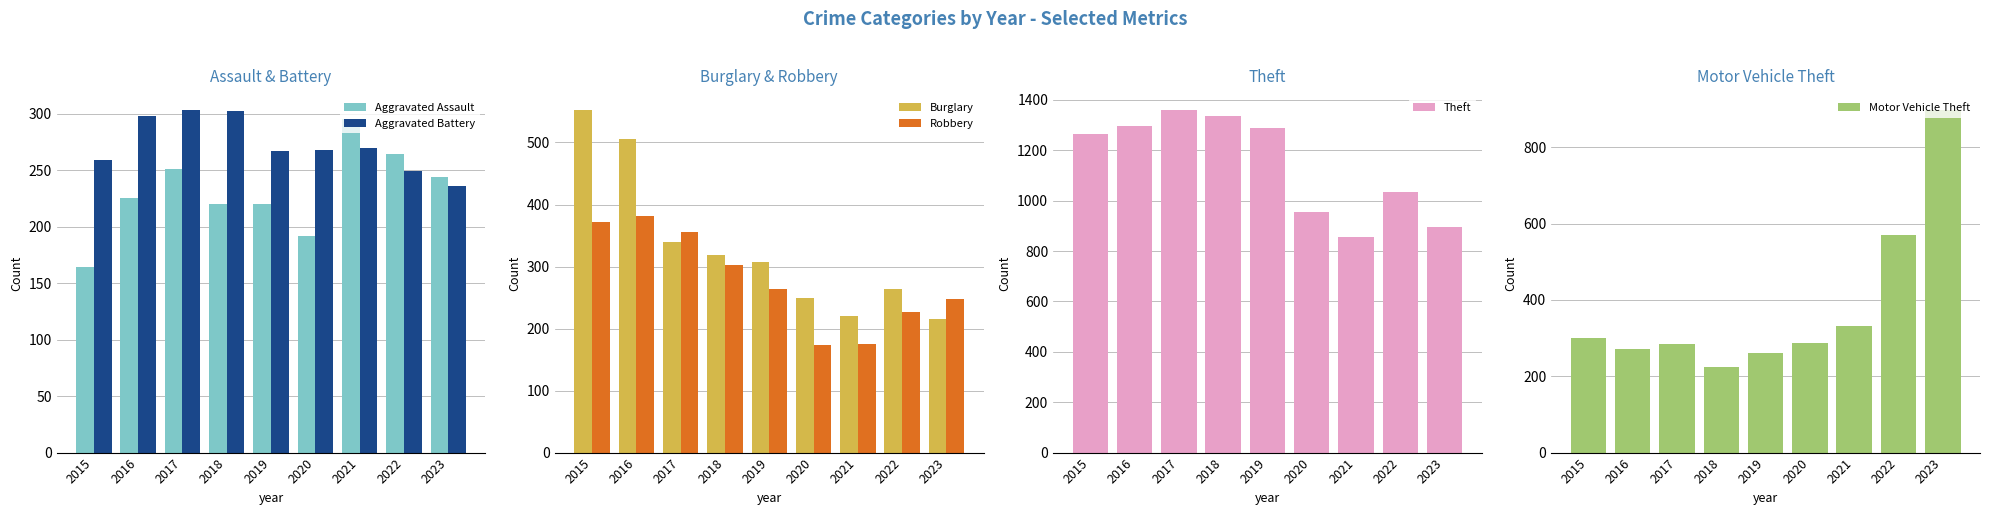

At which category is the sum across all series the highest?

2016